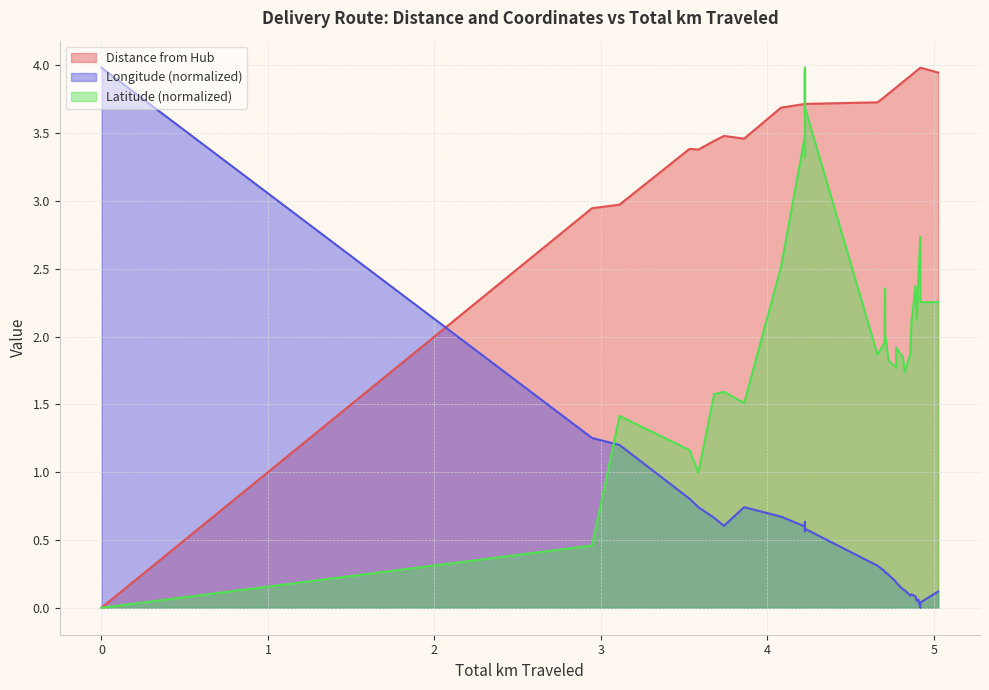

How many distinct data groups are displayed?

3